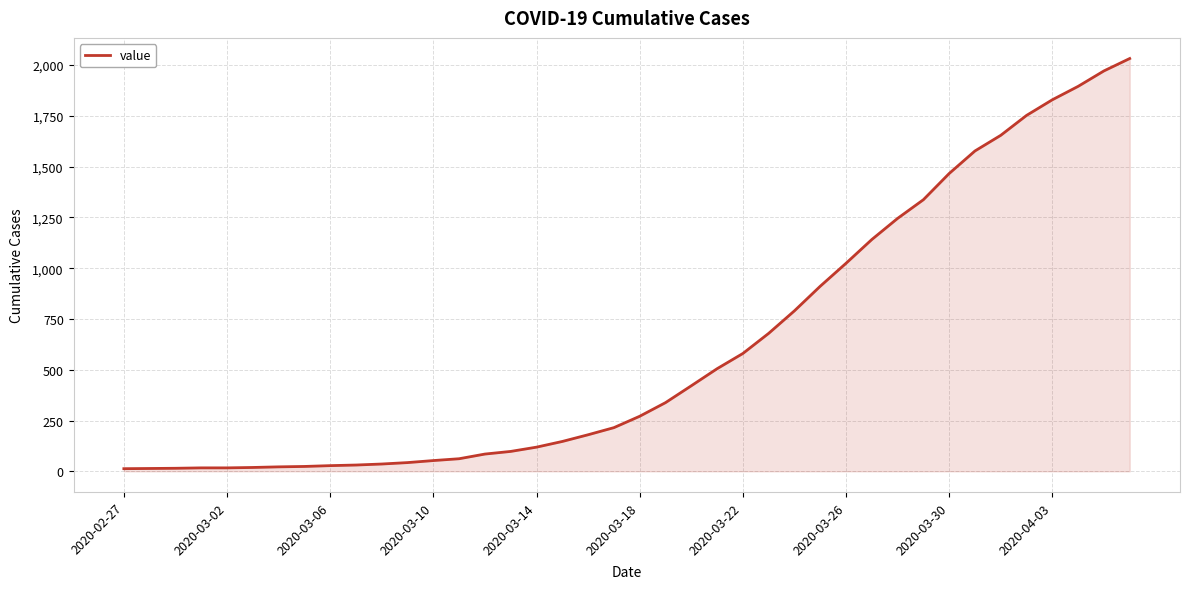

What is the difference between the maximum and minimum values?

2019